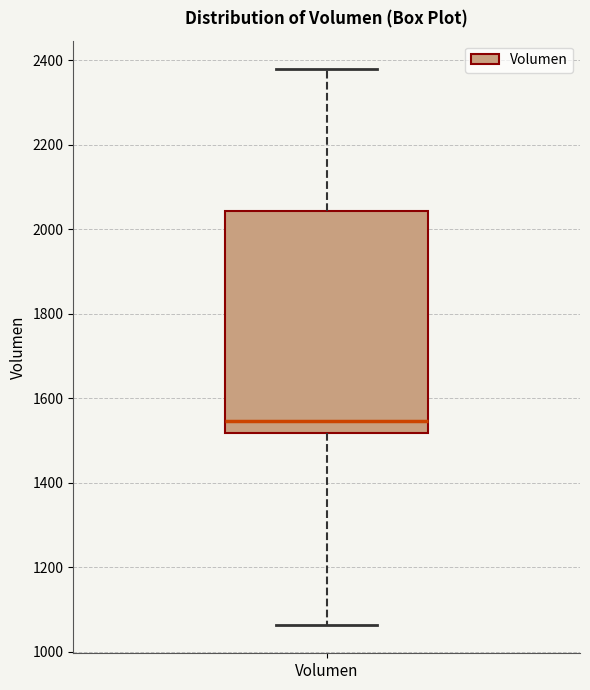

Where does the lower whisker of the box for Volumen end on the y-axis? The values are not printed on the chart, so give them approximately, as read against the axis.

1060